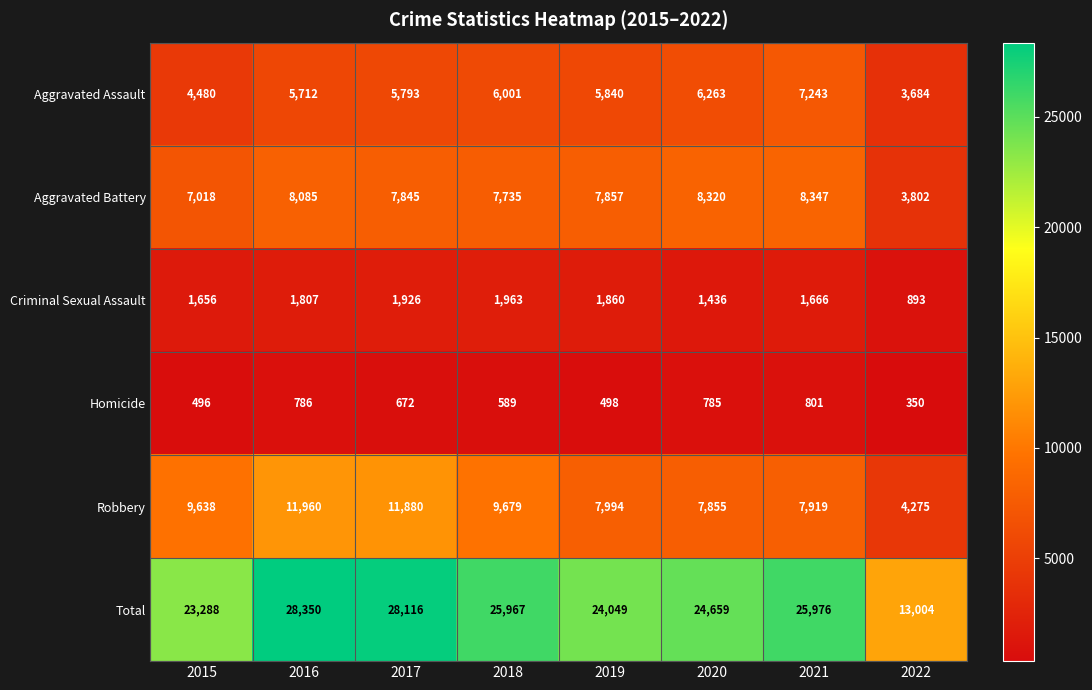

The value of Robbery at 2017 is 6753. True or false?

False